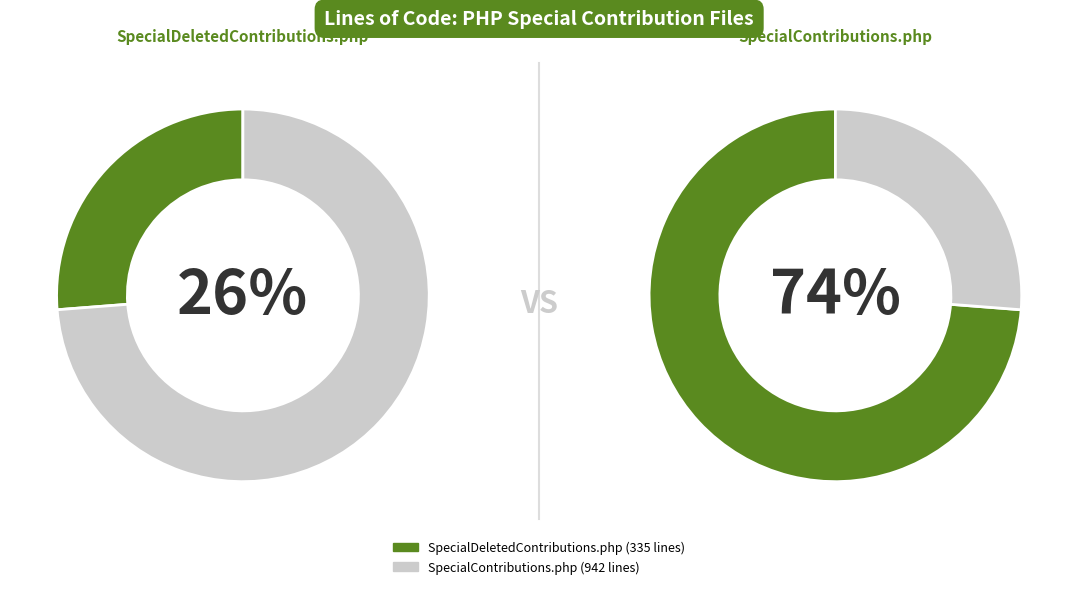

Rank the categories by value from lowest to highest.

SpecialDeletedContributions.php, SpecialContributions.php